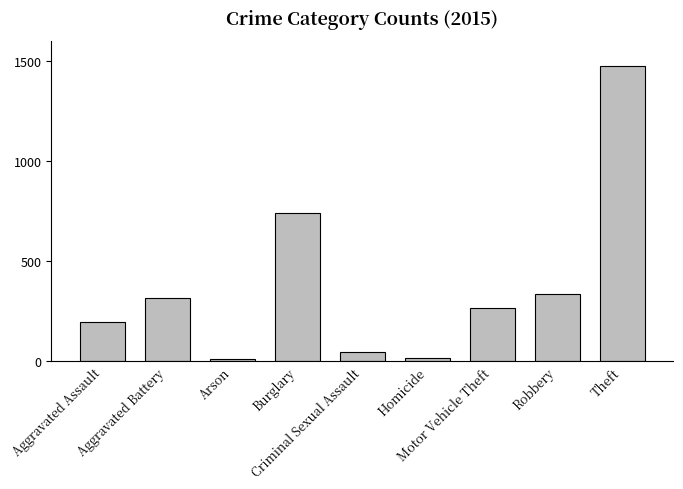

What is the greatest value displayed?

1474